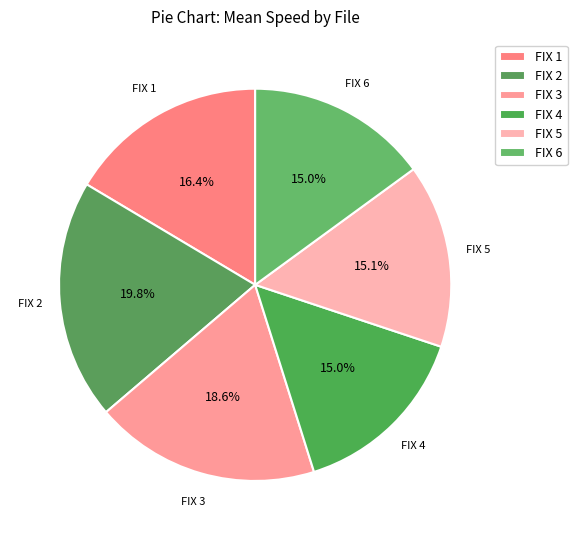

What is the largest slice in the pie chart?

FIX 2